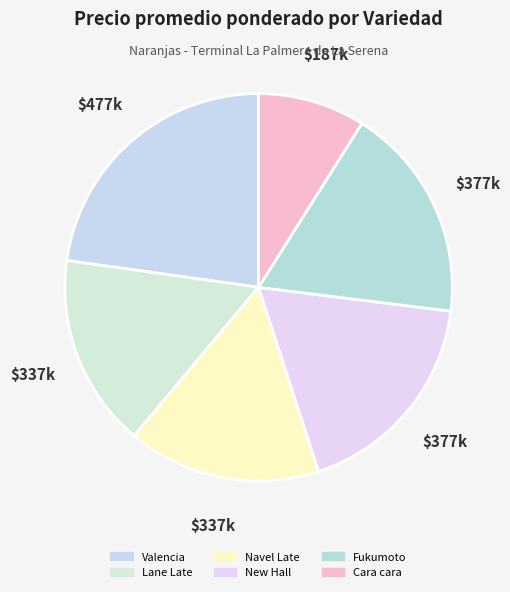

Is there any slice that represents more than half of the pie?

No